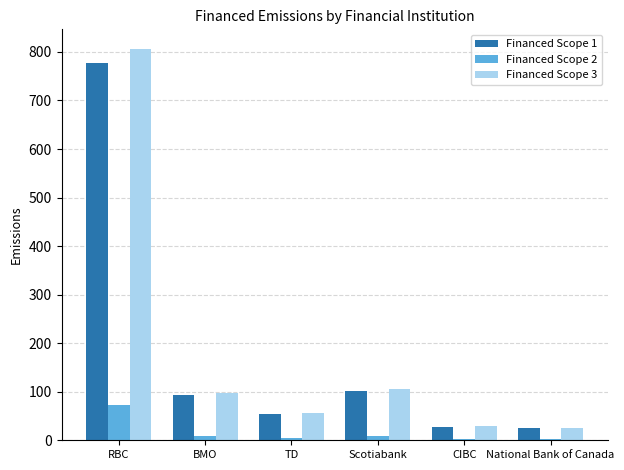

Are the bars grouped side by side (vs. stacked)?

Yes